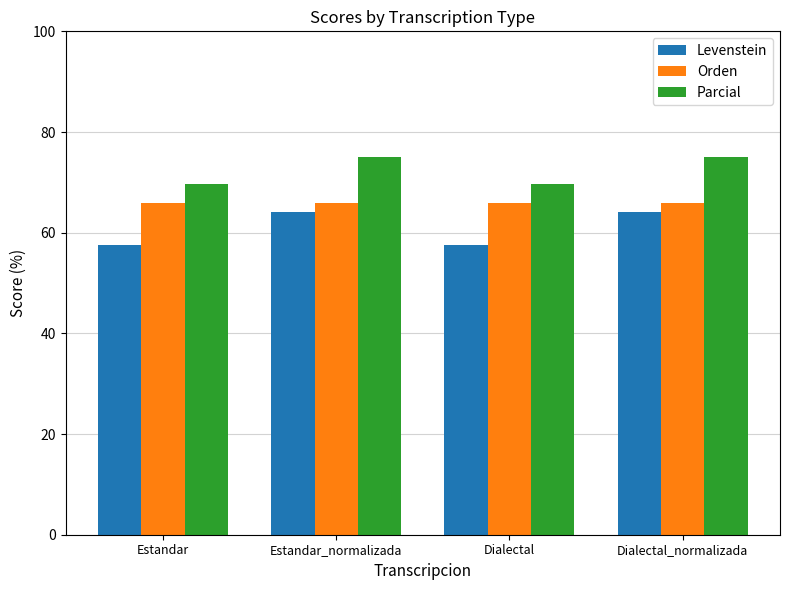

Is it true that Orden equals 28.2 at Estandar?

False